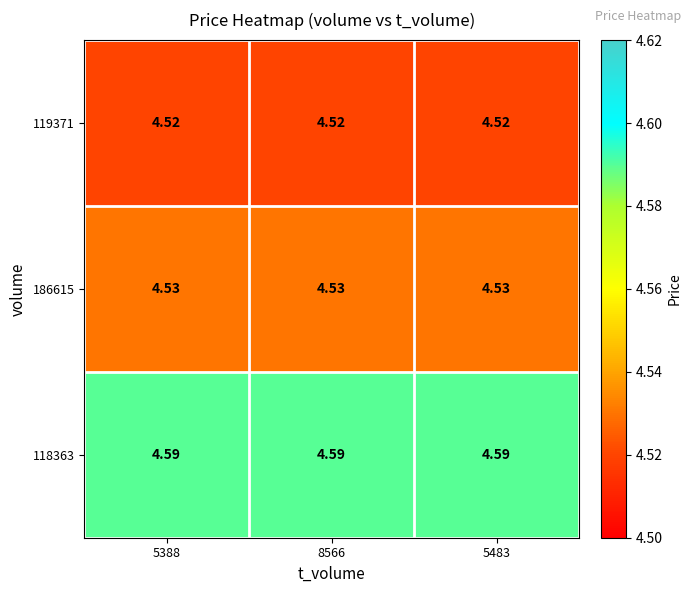

Count the number of categories in the chart.

3